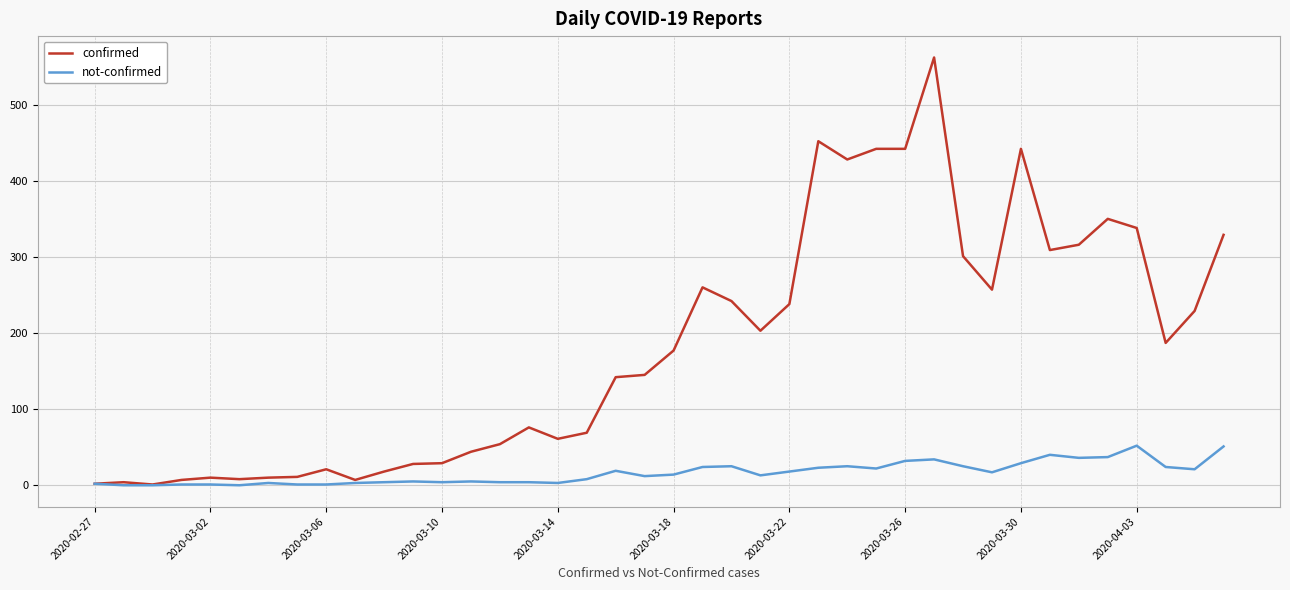

Rank the series by their average value, from highest to lowest.

confirmed, not-confirmed